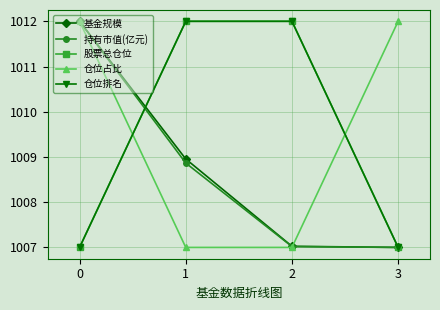

Does the chart display data point markers on the line(s)?

Yes